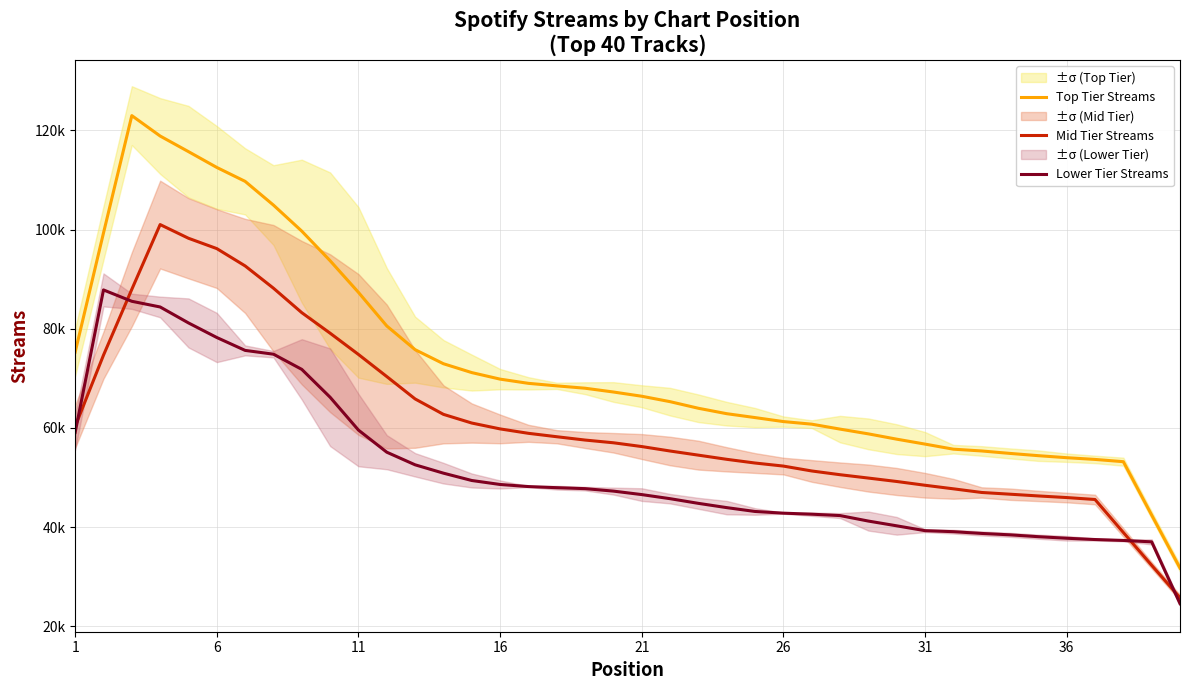

What is the average value of the Top Tier Streams series?

72857.1